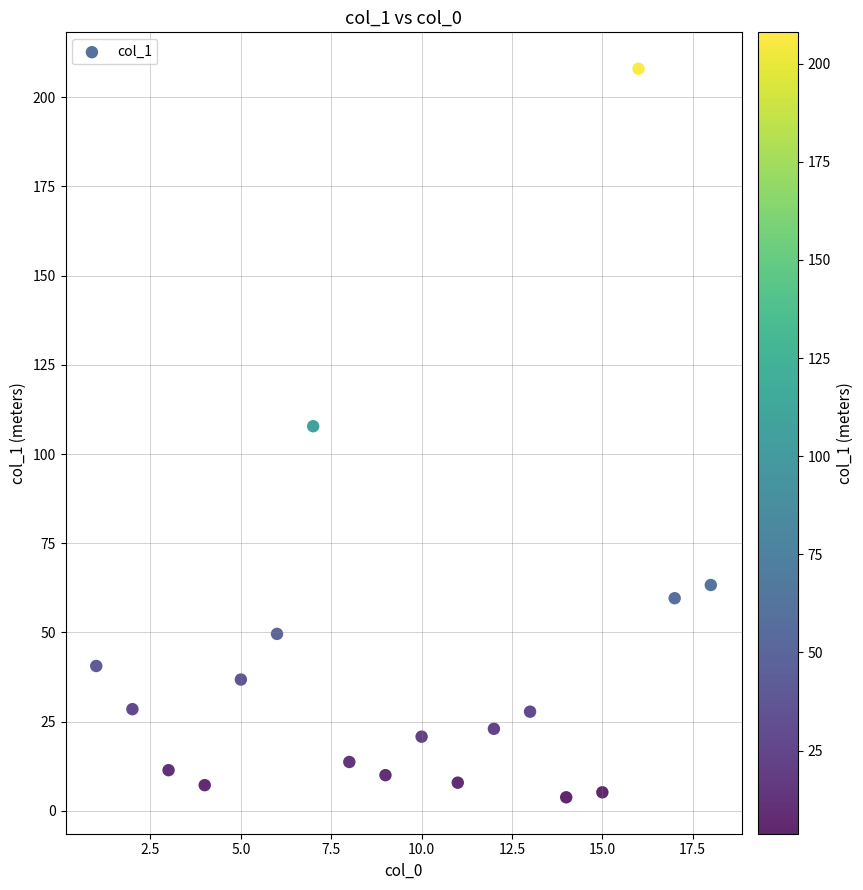

What is the range of X values (max minus min)?

17.0